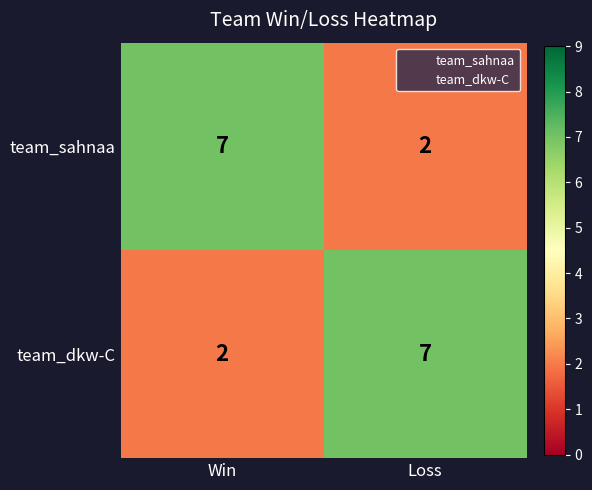

How many categories are shown in the chart?

2